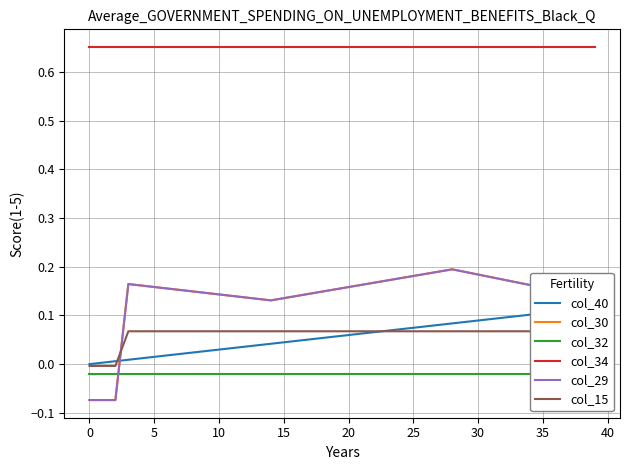

Is it true that col_15 equals 0.0 at 30?

False